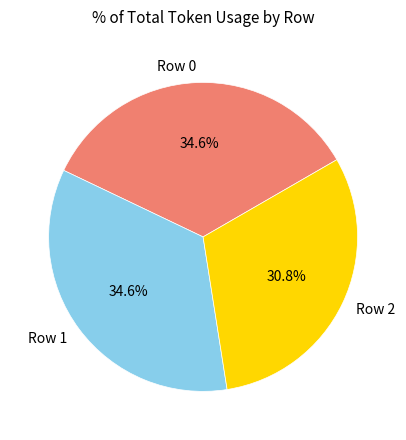

Does Row 0 account for over 50% of the chart?

No